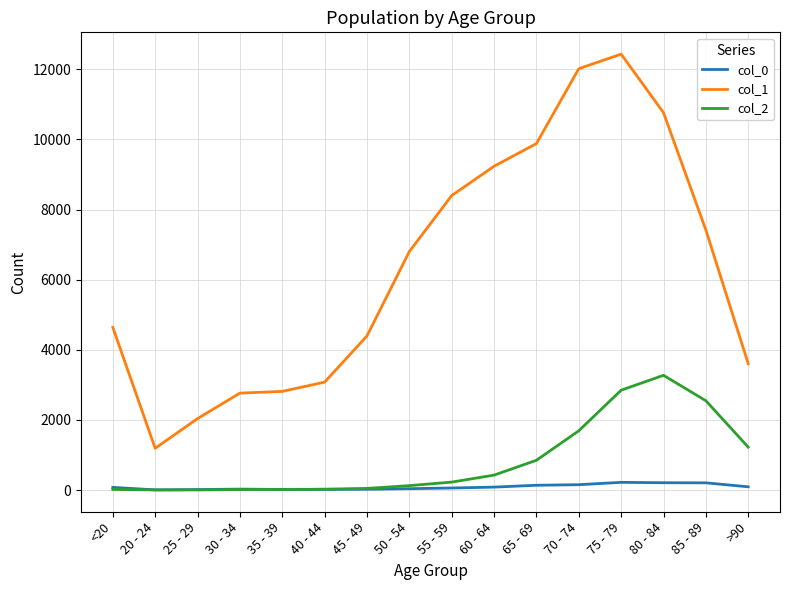

True or false: col_2 and col_1 cross at least once.

False